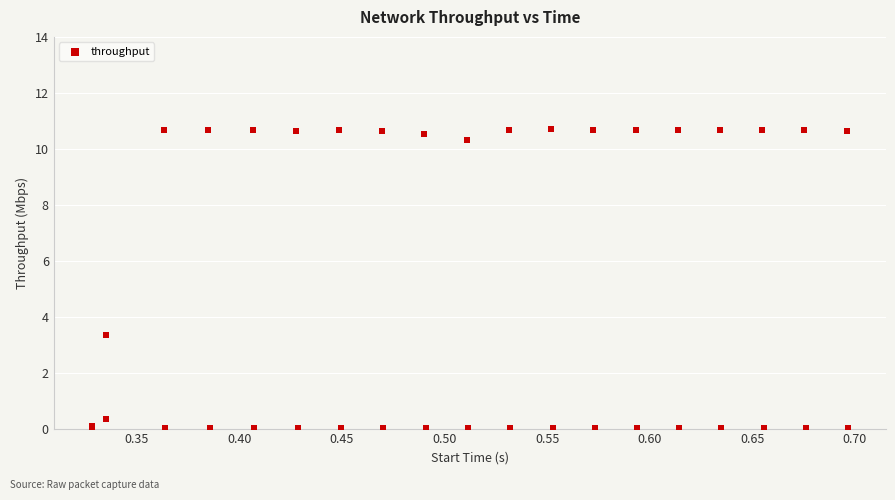

What Y value in the scatter plot is closest to 5?

3.3